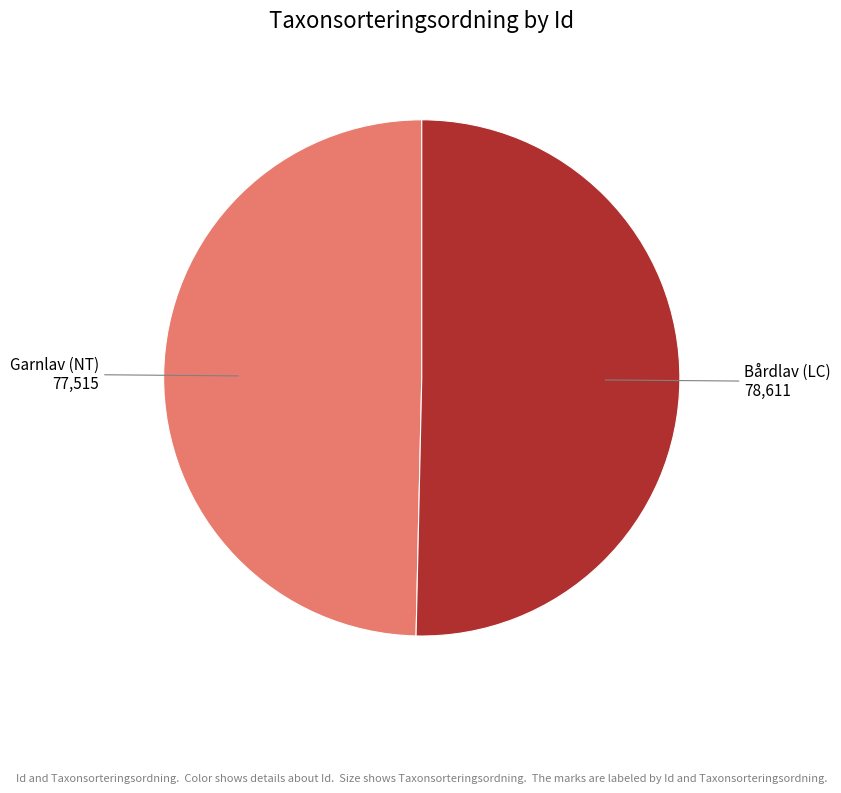

Is there a majority slice in this chart?

Yes